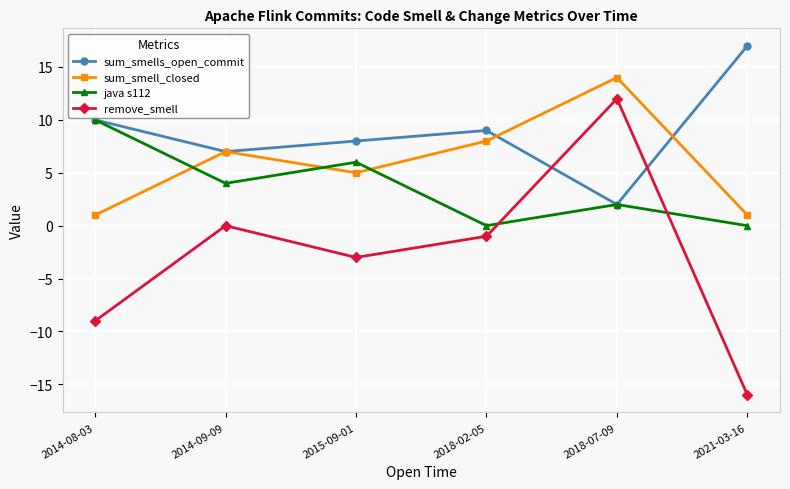

At which label does java s112 first exceed 4?

2014-08-03